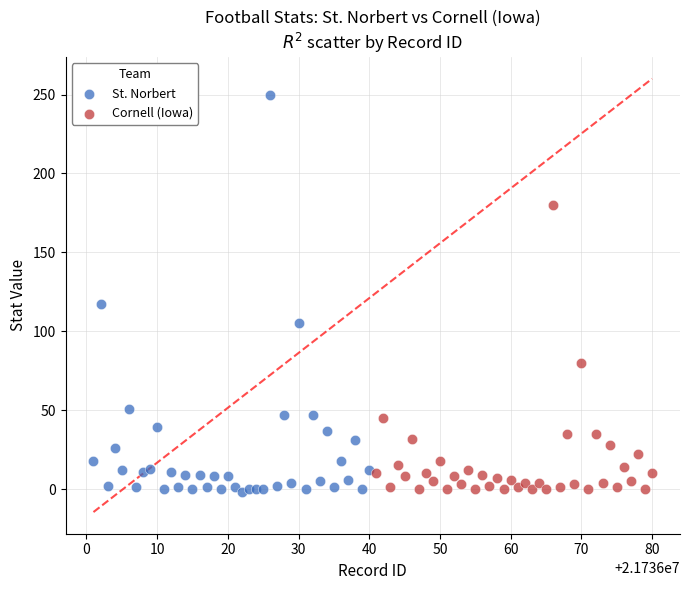

Which series contains the highest Y value?

St. Norbert